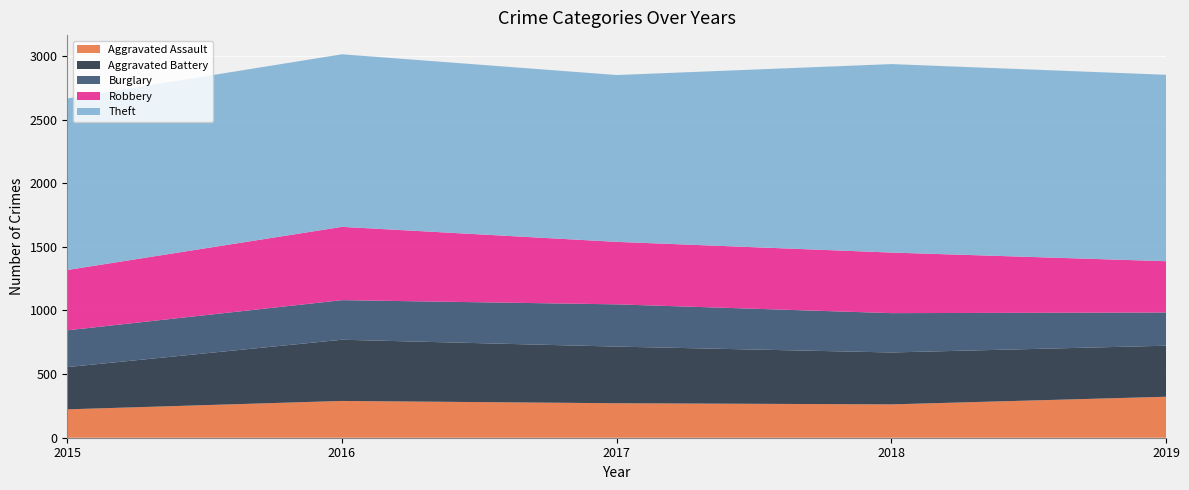

Reading left to right, extract all data points from this chart.

Aggravated Assault: 2015=223	2016=289	2017=271	2018=262	2019=322
Aggravated Battery: 2015=332	2016=481	2017=445	2018=408	2019=401
Burglary: 2015=289	2016=311	2017=332	2018=309	2019=261
Robbery: 2015=474	2016=576	2017=491	2018=476	2019=403
Theft: 2015=1348	2016=1356	2017=1311	2018=1481	2019=1465